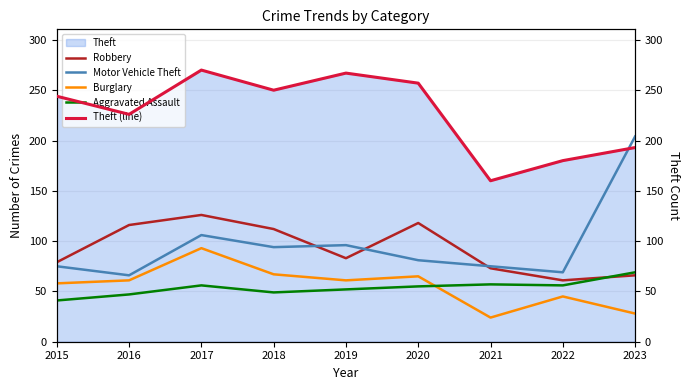

Reading left to right, extract all data points from this chart.

Robbery: 79	116	126	112	83	118	73	61	66
Motor Vehicle Theft: 75	66	106	94	96	81	75	69	204
Burglary: 58	61	93	67	61	65	24	45	28
Aggravated Assault: 41	47	56	49	52	55	57	56	69
Theft (line): 244	226	270	250	267	257	160	180	193